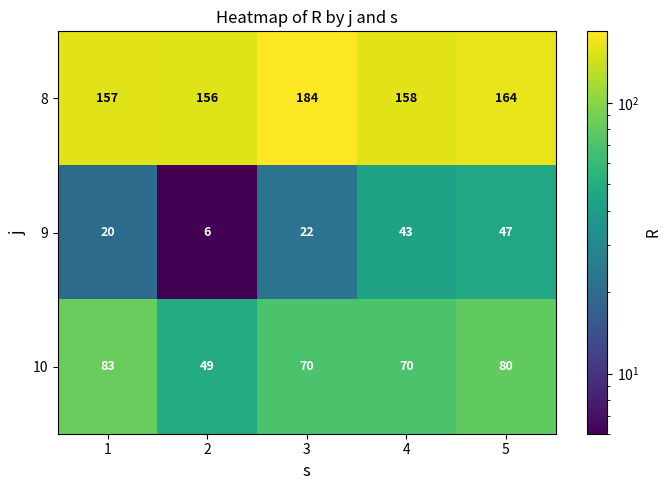

How many data points in 8 are less than 158?

2